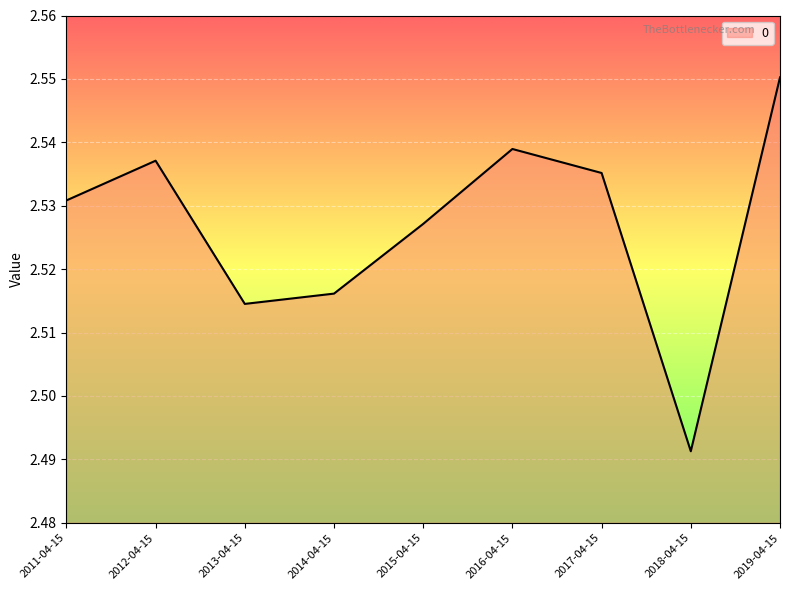

Which label corresponds to the smallest value in the chart?

2018-04-15